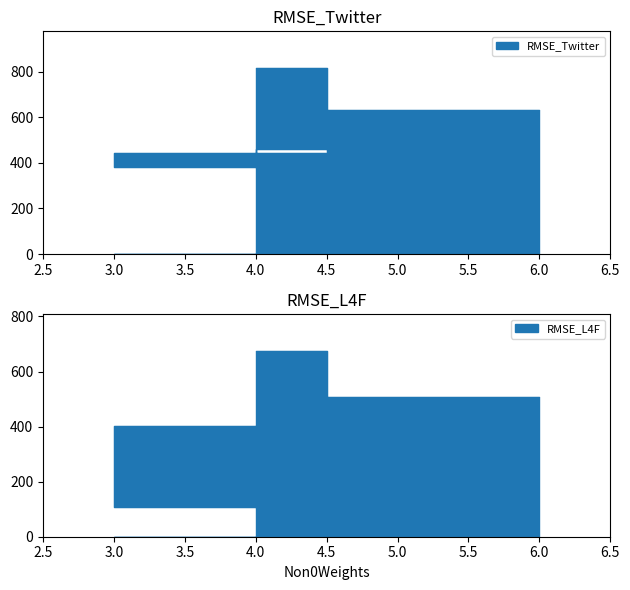

Which series has the widest spread of values?

RMSE_L4F